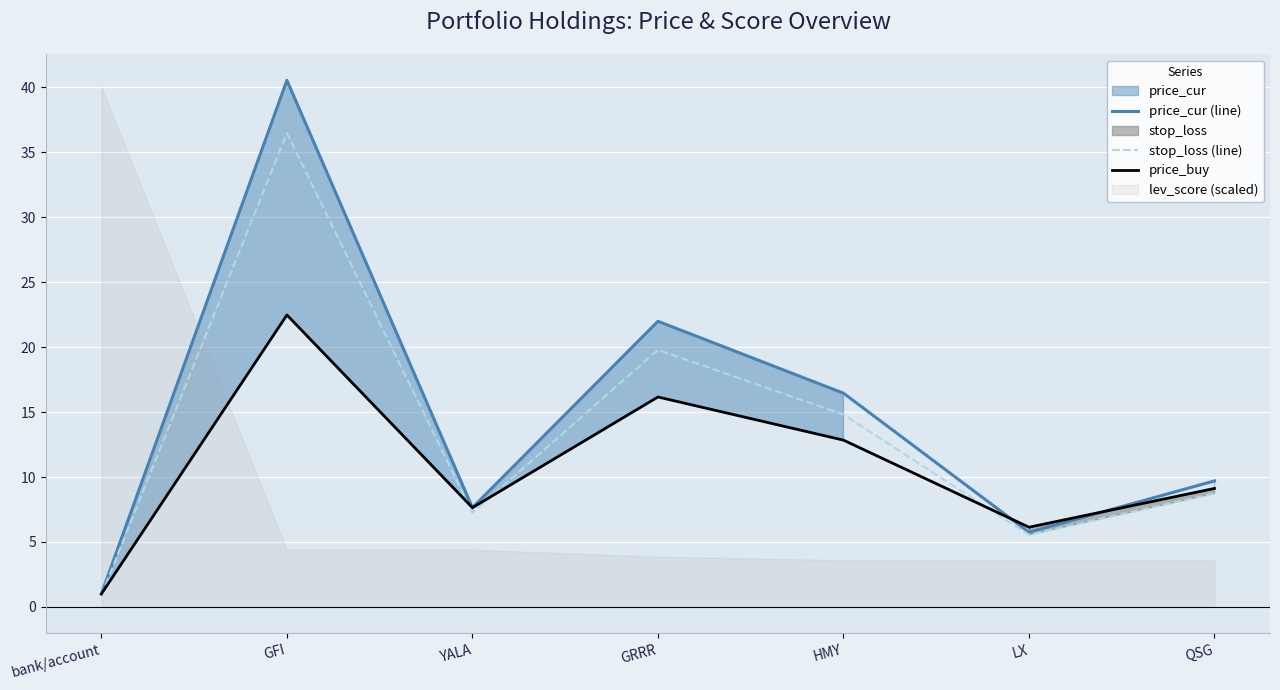

List the labels in order of price_cur (line) value, largest first.

GFI, GRRR, HMY, QSG, YALA, LX, bank/account